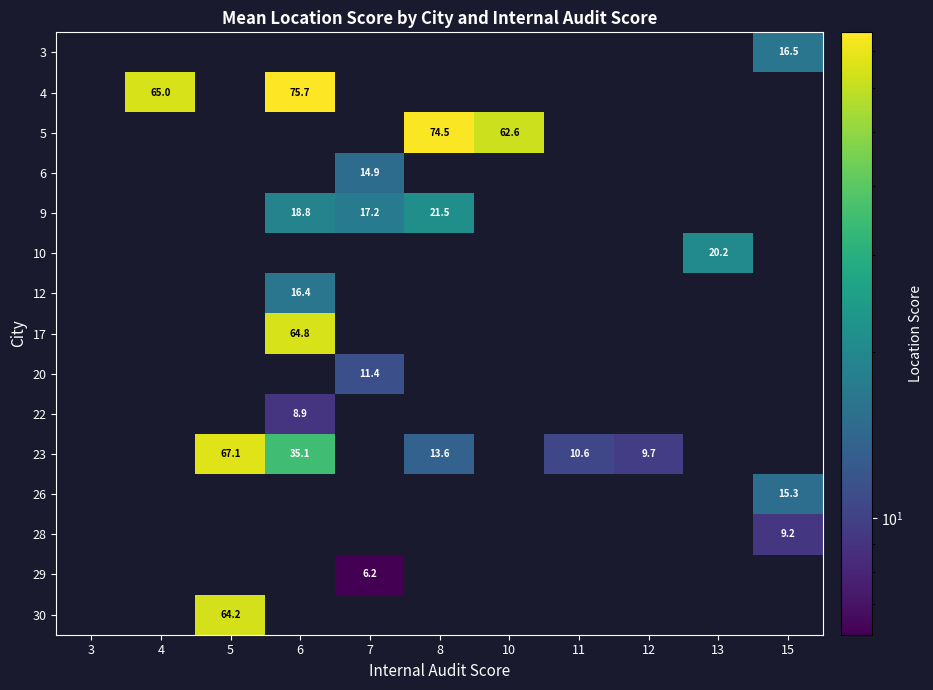

What is the maximum value shown in the chart?

75.7